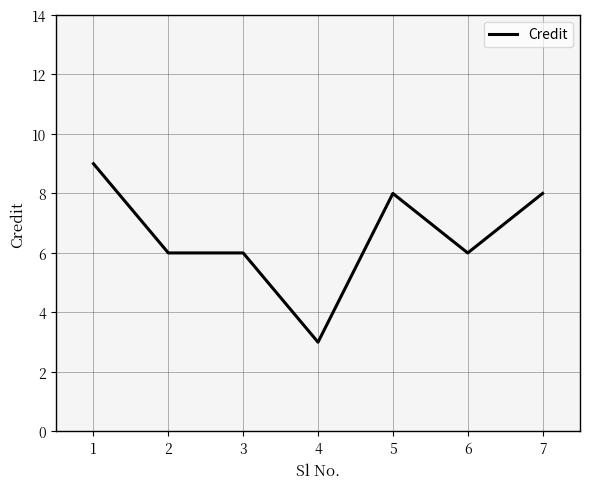

True or false: the data shows 11 at 2.

False